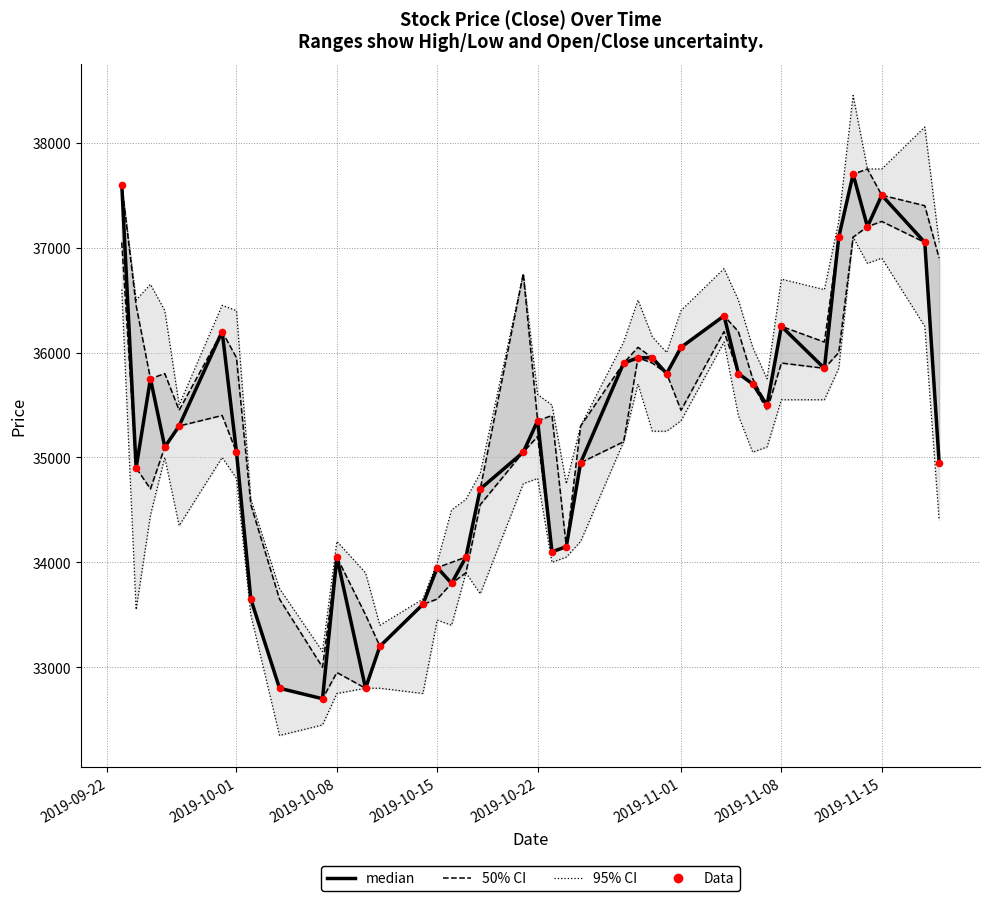

Is the value of median at 12 greater than the value of 95% CI at 10?

No